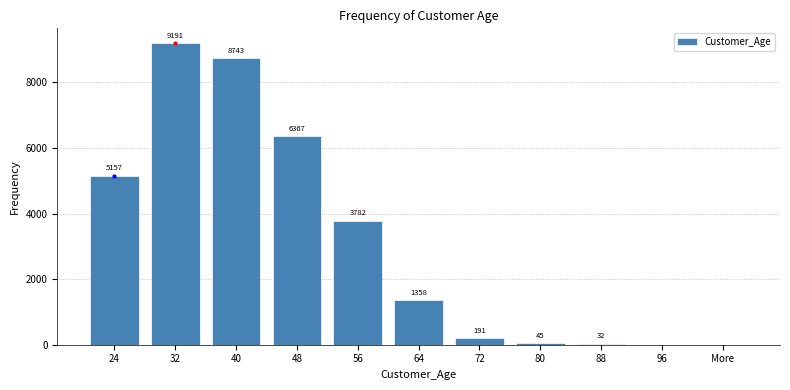

Reading right to left, what are all the values shown in this chart?

More=0	96=0	88=32	80=45	72=191	64=1358	56=3782	48=6367	40=8743	32=9191	24=5157